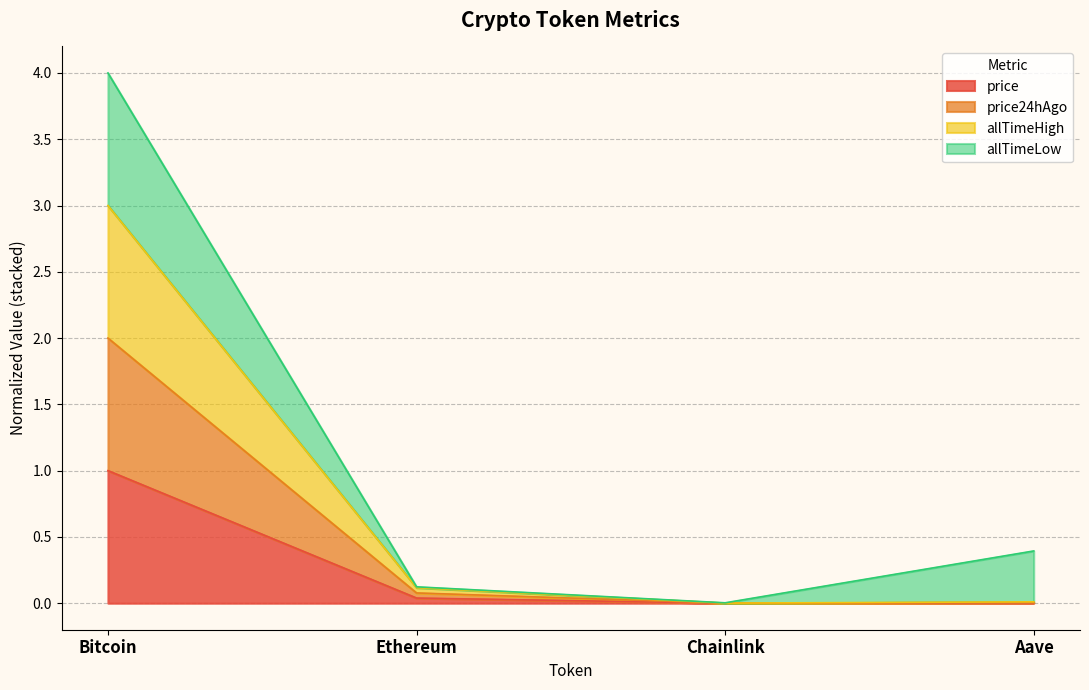

Is it true that price equals 1.8 at Bitcoin?

False